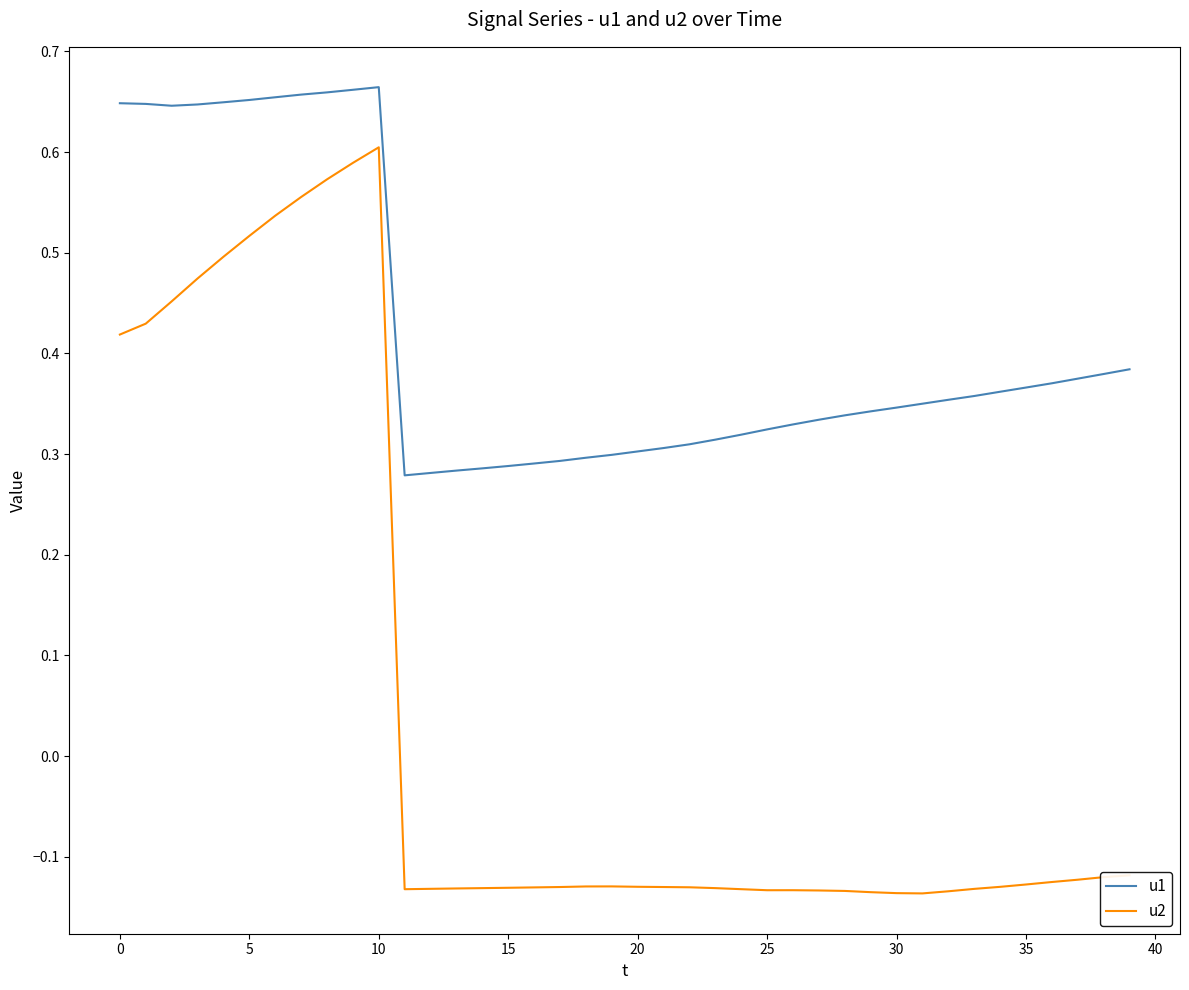

True or false: u2 and u1 cross at least once.

False